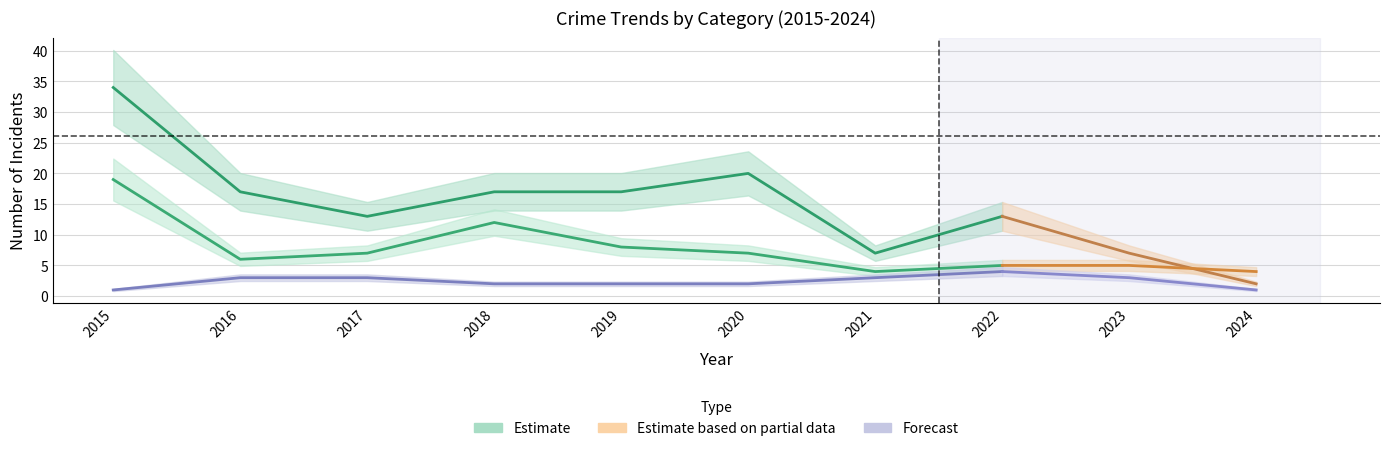

Where is the first local maximum for Total?

2018